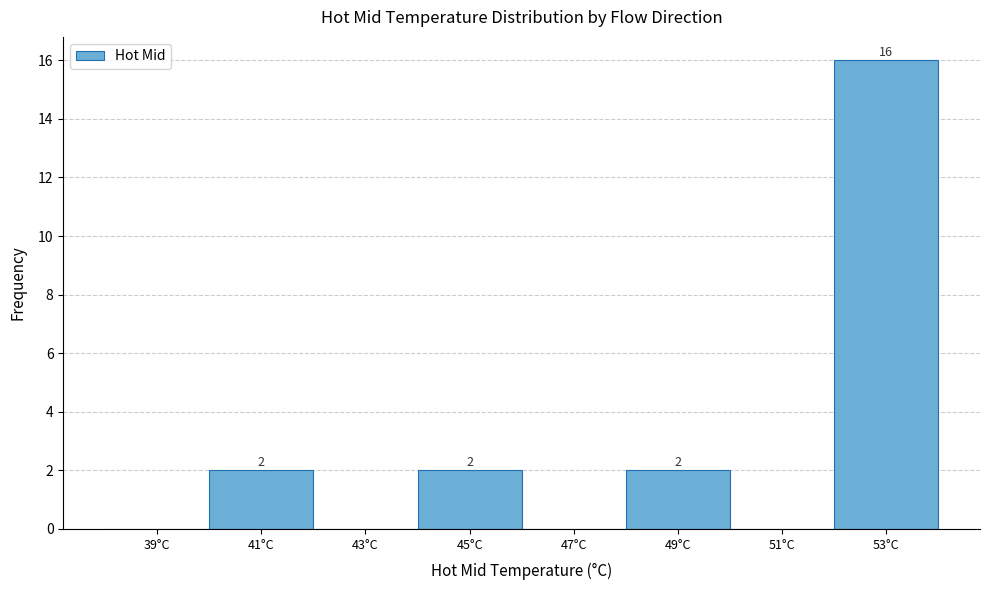

Reading right to left, extract all data points from this chart.

53°C=16	51°C=0	49°C=2	47°C=0	45°C=2	43°C=0	41°C=2	39°C=0